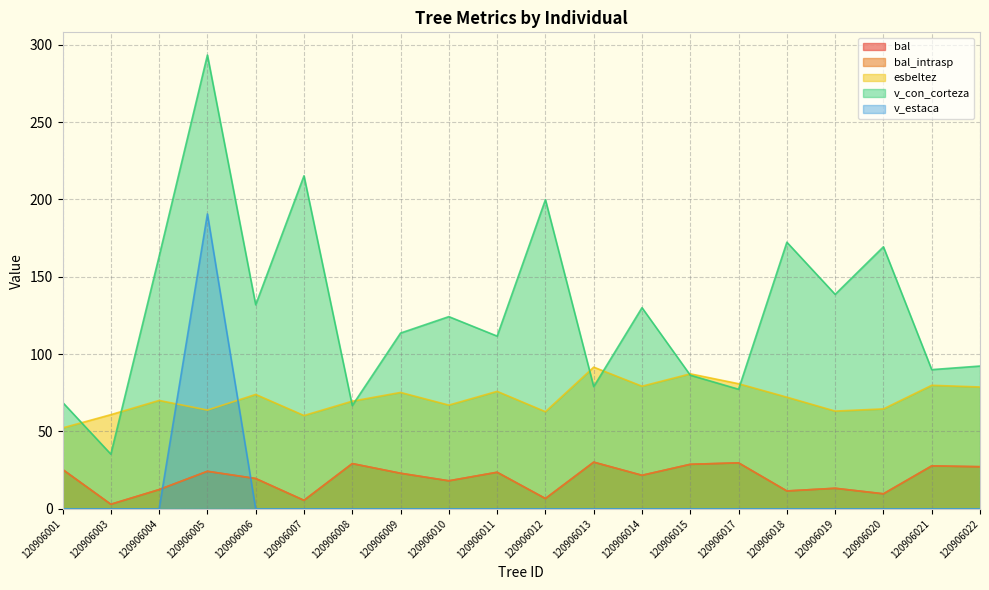

Where is v_con_corteza nearest to the value 164?

120906004